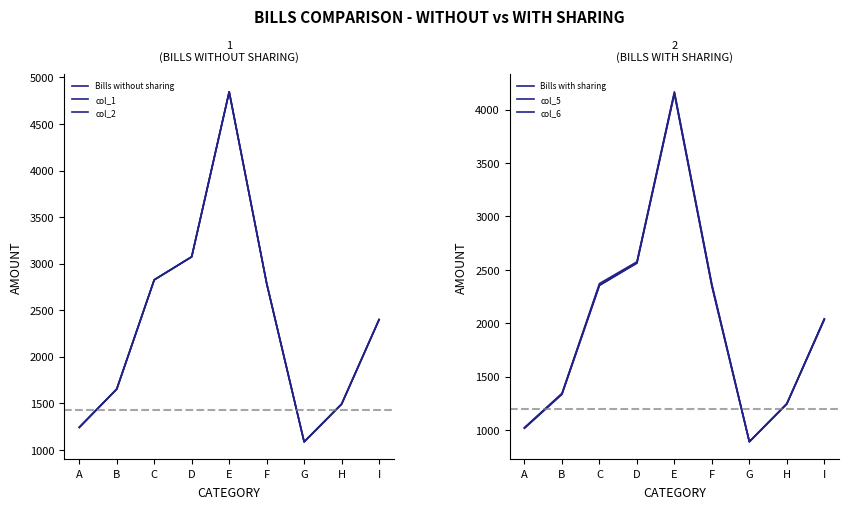

At which label is col_5 closest to 2519?

D